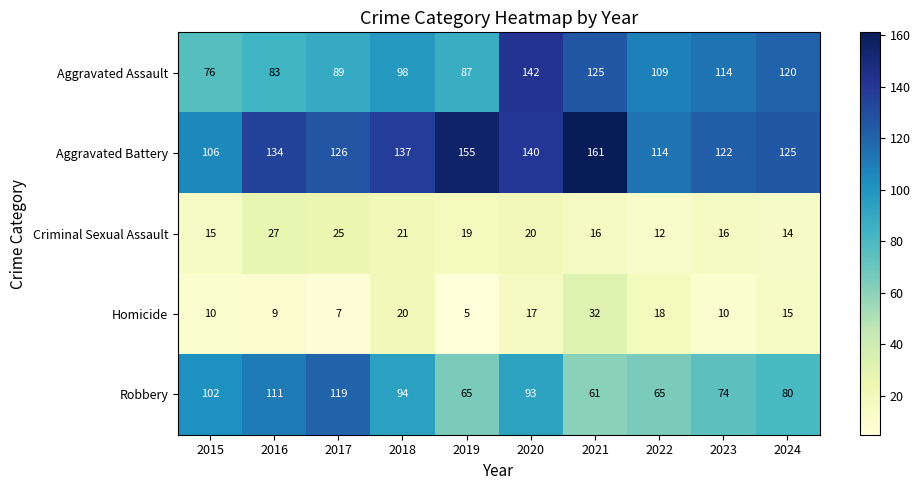

Is it true that Aggravated Battery equals 67 at 2016?

False